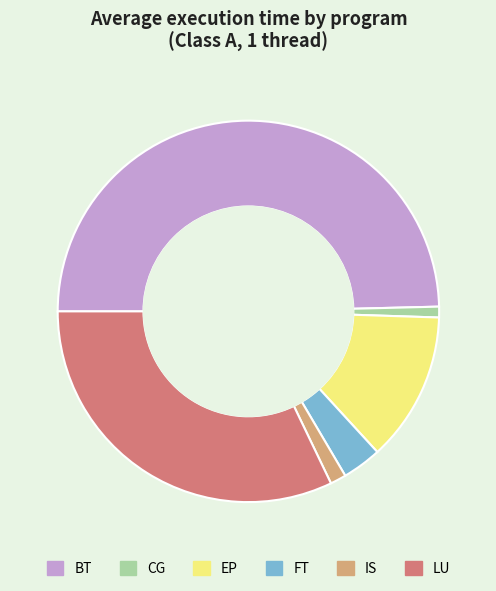

What is the ratio of the value at BT to the value at FT?

14.9